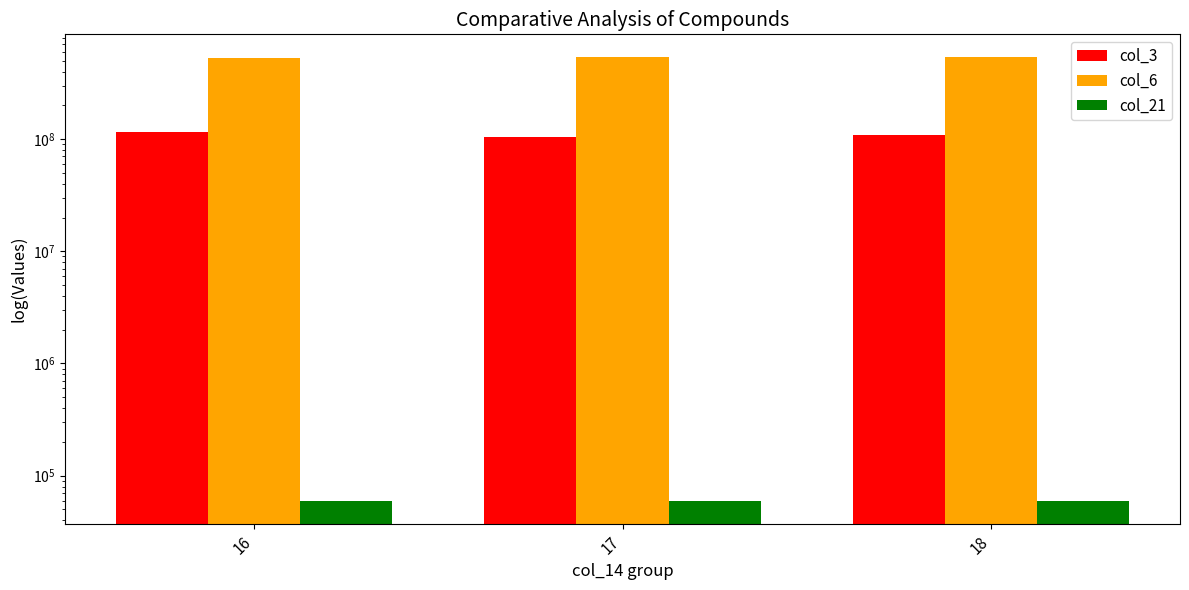

List the series in order of their overall mean, lowest first.

col_21, col_3, col_6